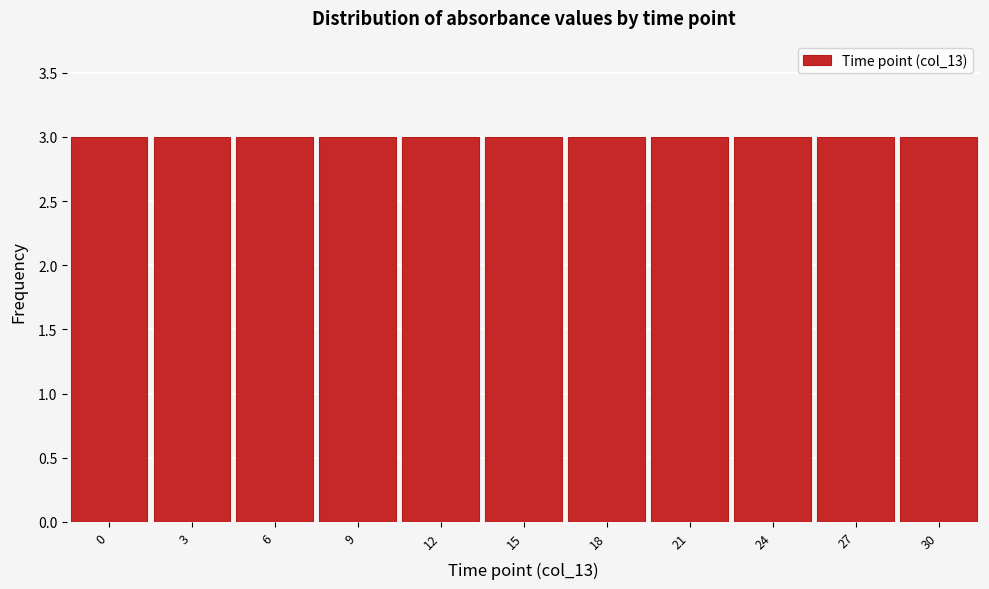

How tall is the bar that spans 19.5 to 22.5 on the x-axis? The values are not printed on the chart, so give them approximately, as read against the axis.

3